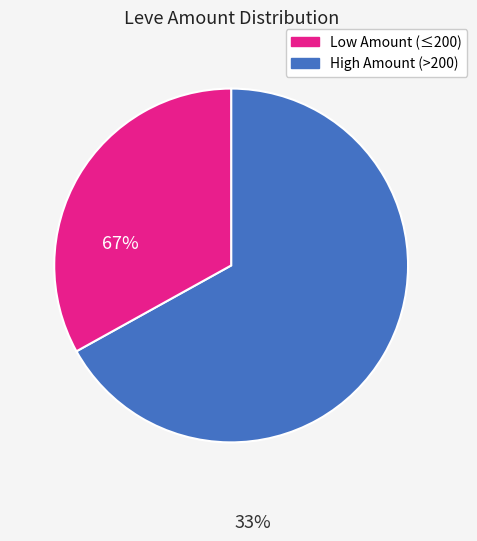

Does any single category account for the majority?

Yes